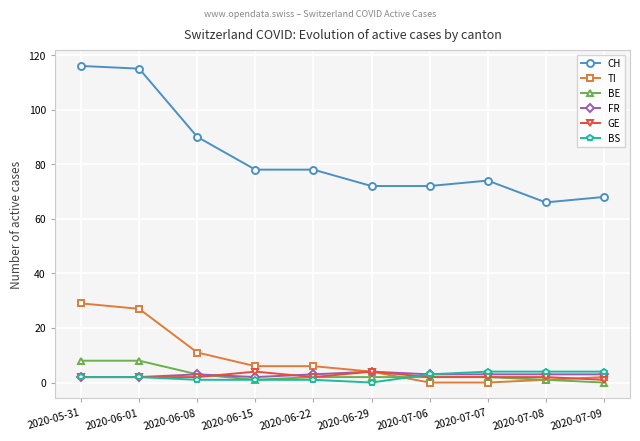

True or false: BE and CH cross at least once.

False